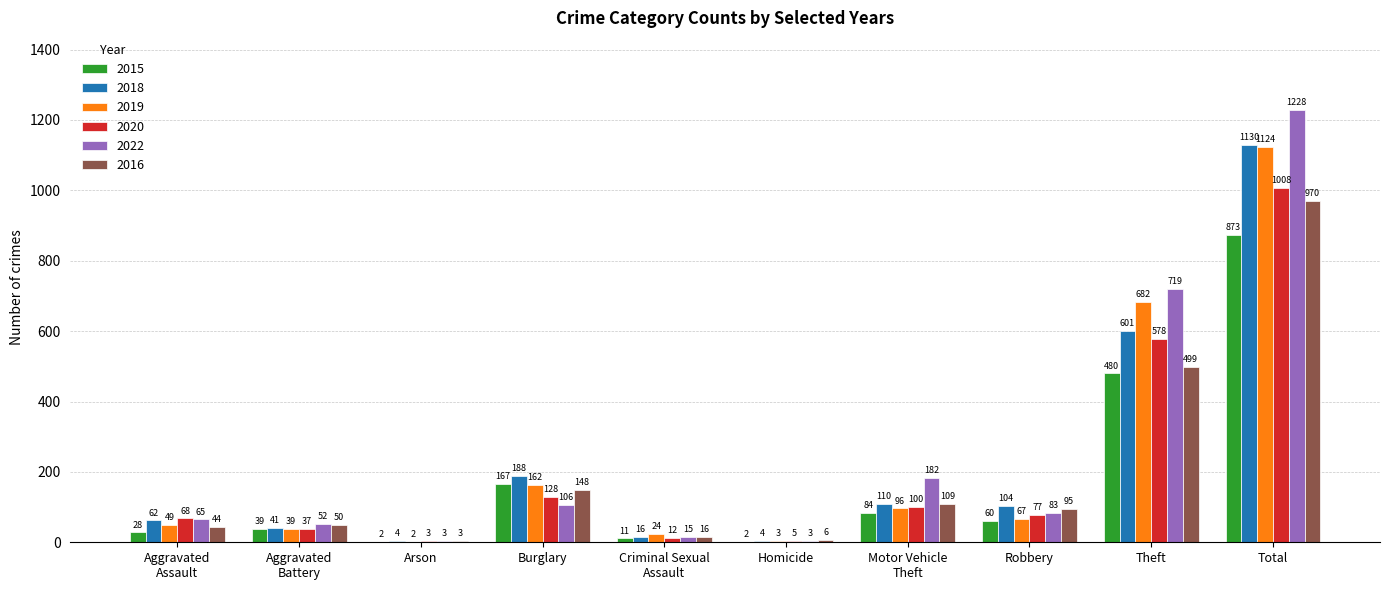

Which series has the largest total across all categories?

2022